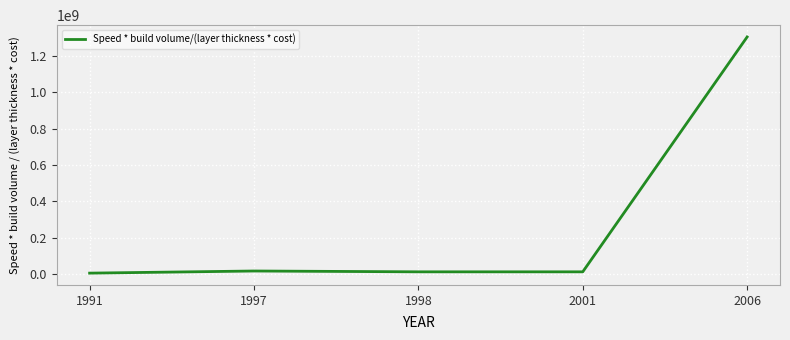

Does the chart have visible grid lines?

Yes